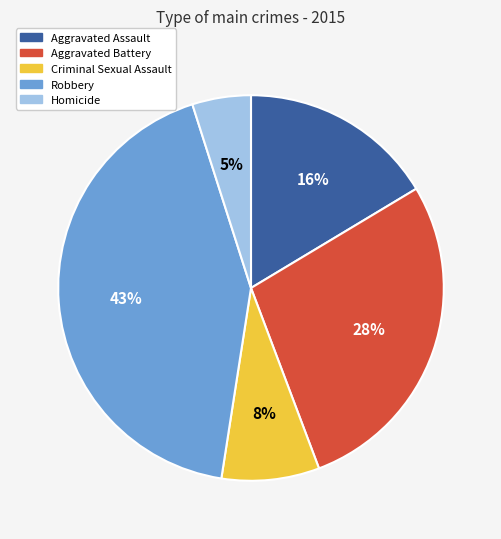

To the nearest percent, what is the average slice percentage?

20%